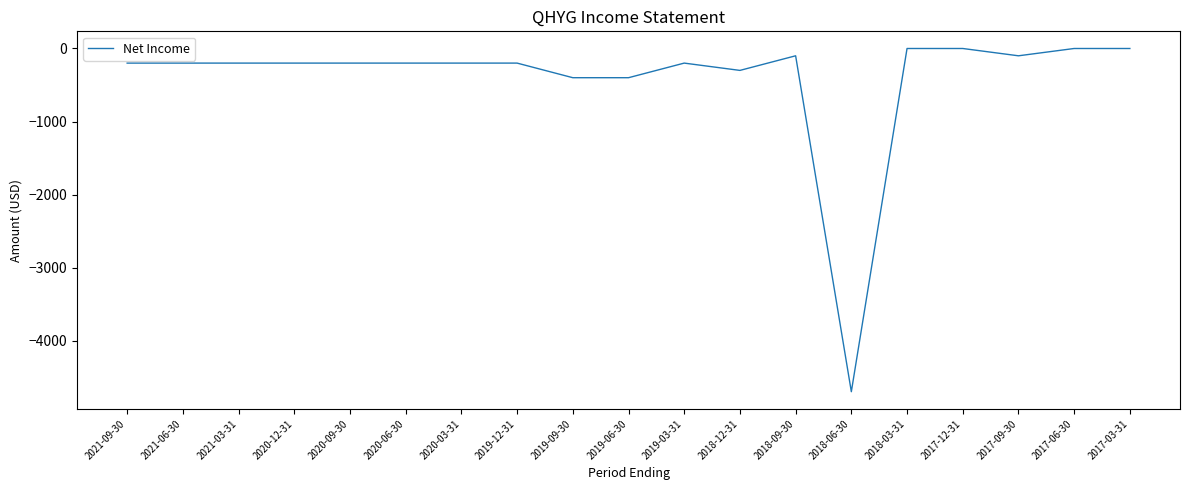

The value at 2017-09-30 is -100. True or false?

True